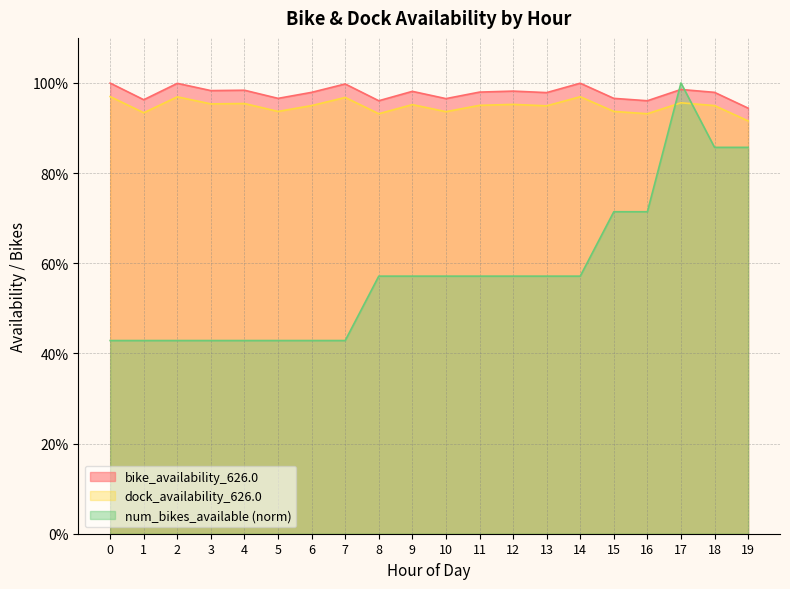

How many distinct data groups are displayed?

3